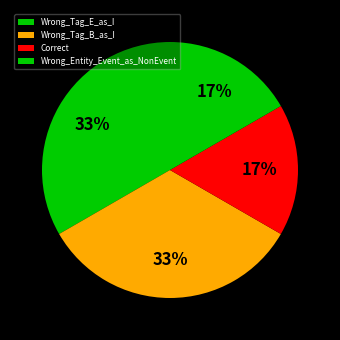

To the nearest percent, what portion does Wrong_Tag_E_as_I represent?

33%